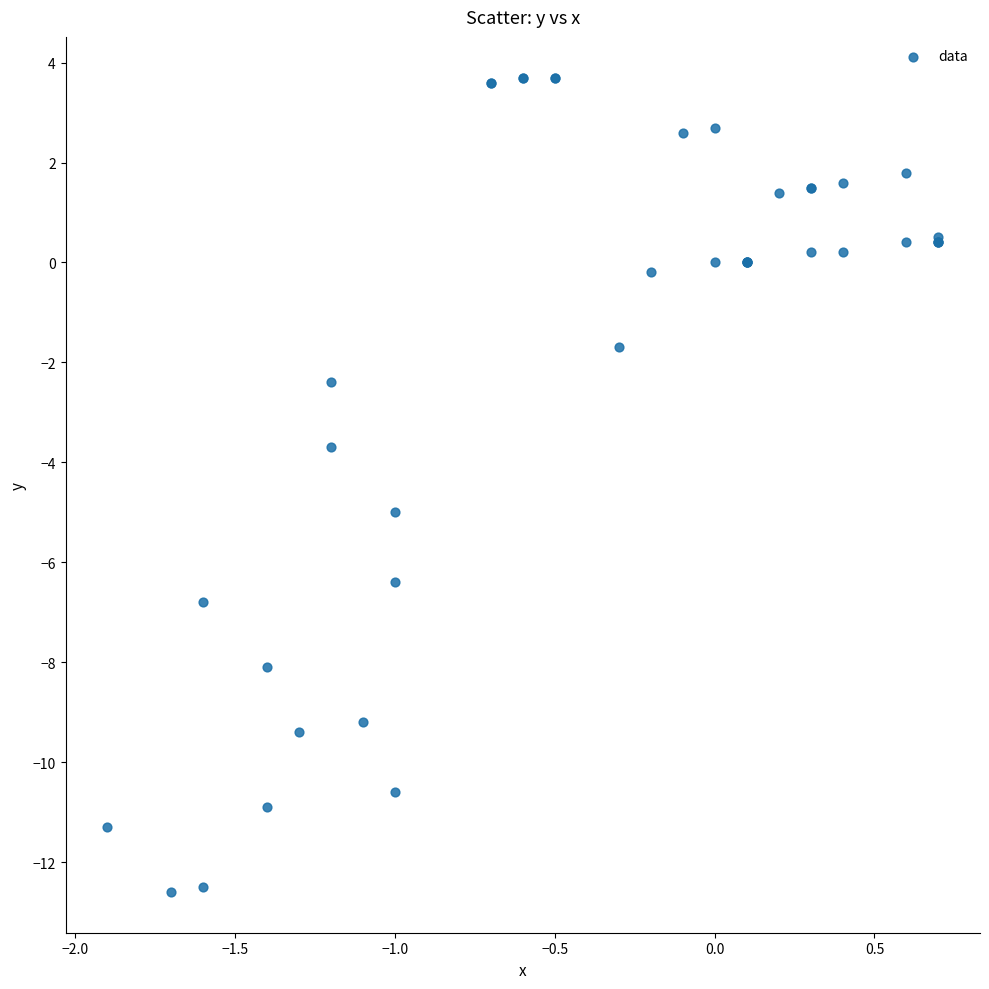

What Y value in the scatter plot is closest to -4?

-3.7